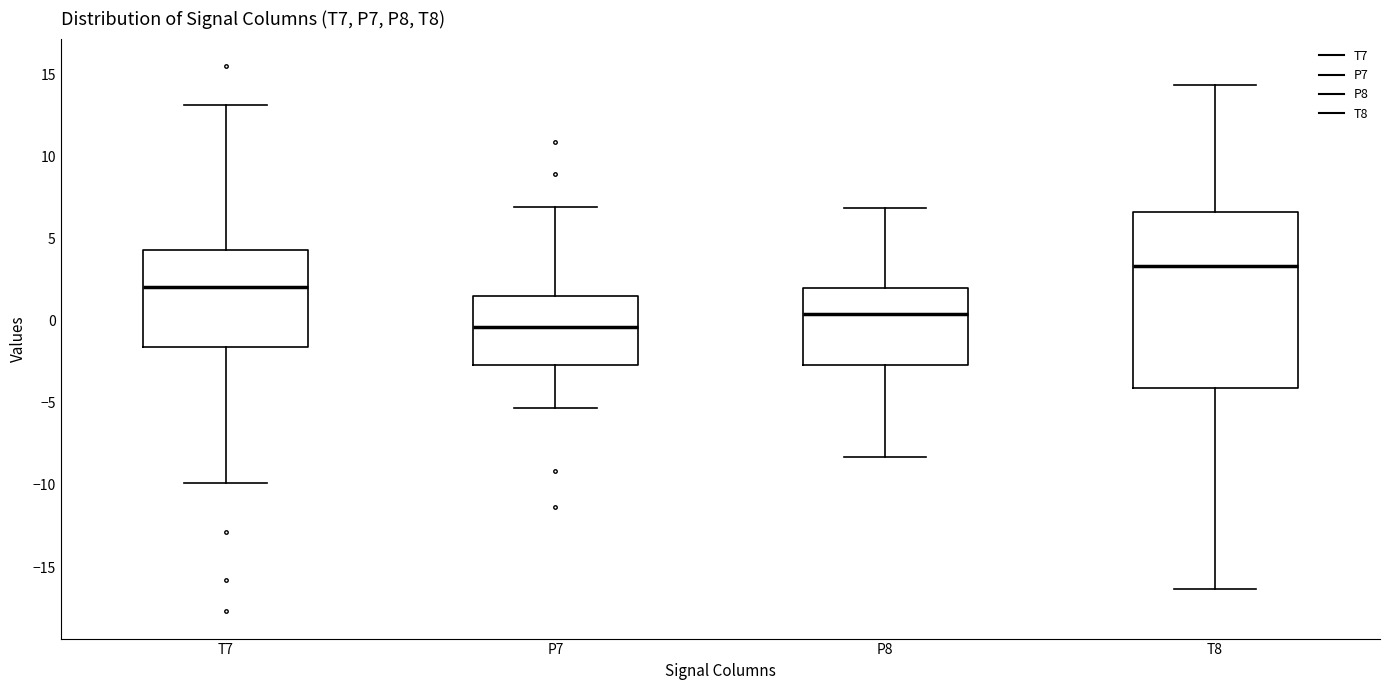

Reading left to right, transcribe this box plot: for each box, give where its median line is, the range the box spans, and where its two whiskers end, as read against the y-axis. The values are not printed on the chart, so give them approximately, as read against the axis.

T7: median 2.0, box -1.5 to 4.5, whiskers -10.0 to 13.0
P7: median -0.5, box -2.5 to 1.5, whiskers -5.5 to 7.0
P8: median 0.5, box -2.5 to 2.0, whiskers -8.5 to 7.0
T8: median 3.5, box -4.0 to 6.5, whiskers -16.5 to 14.5